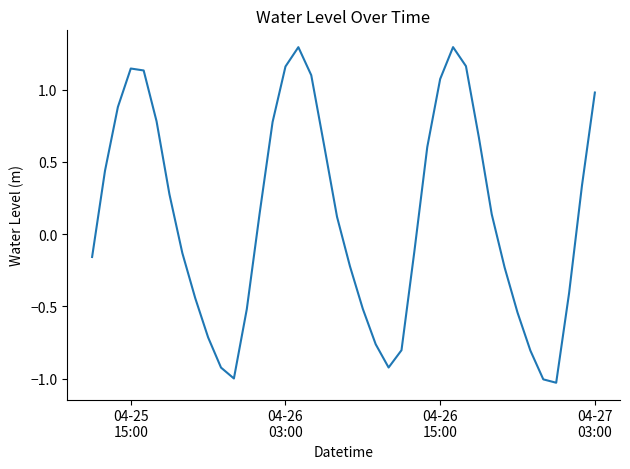

What is the maximum value shown in the chart?

1.3